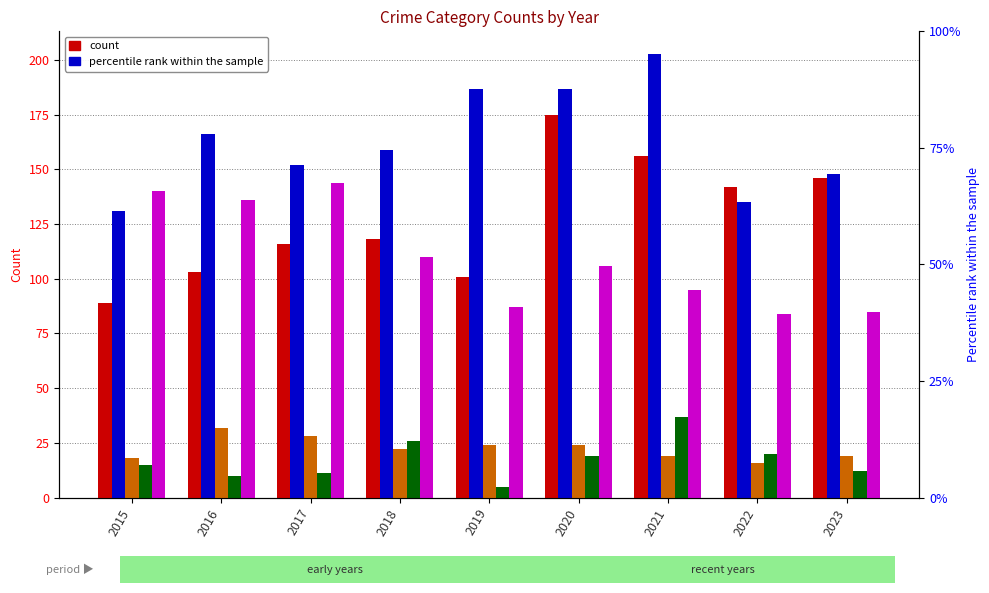

What is the lowest value of the Homicide series?

5